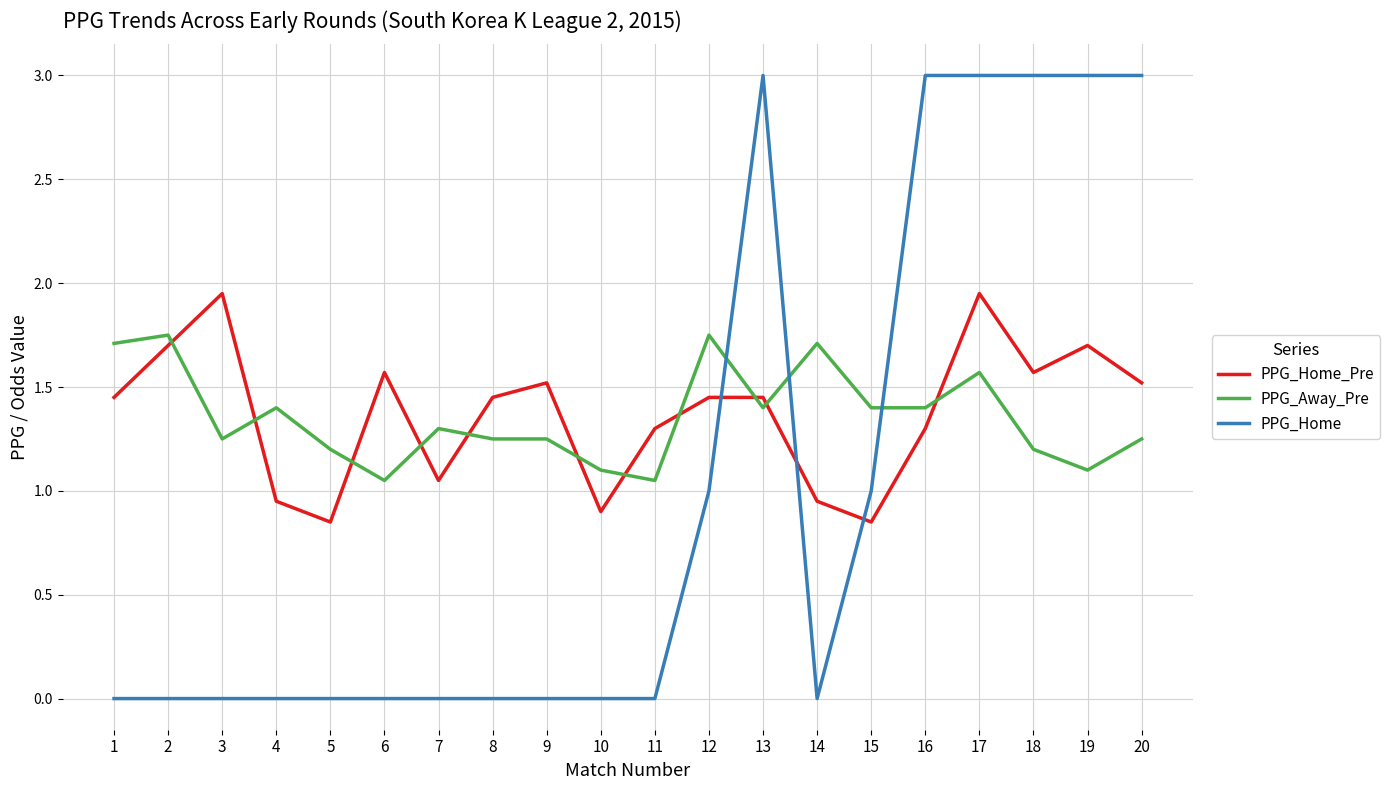

How many intersections are there between PPG_Away_Pre and PPG_Home?

3